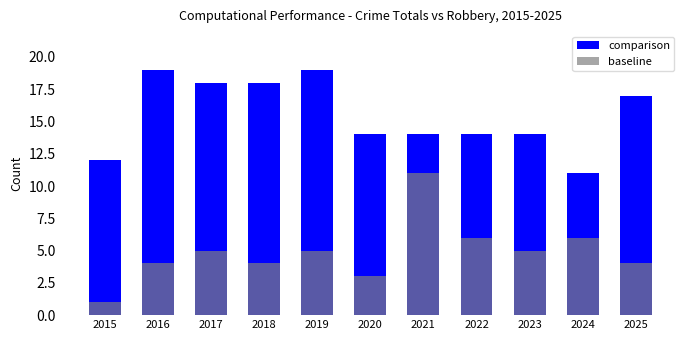

Is the value of baseline at 2025 greater than the value of comparison at 2017?

No